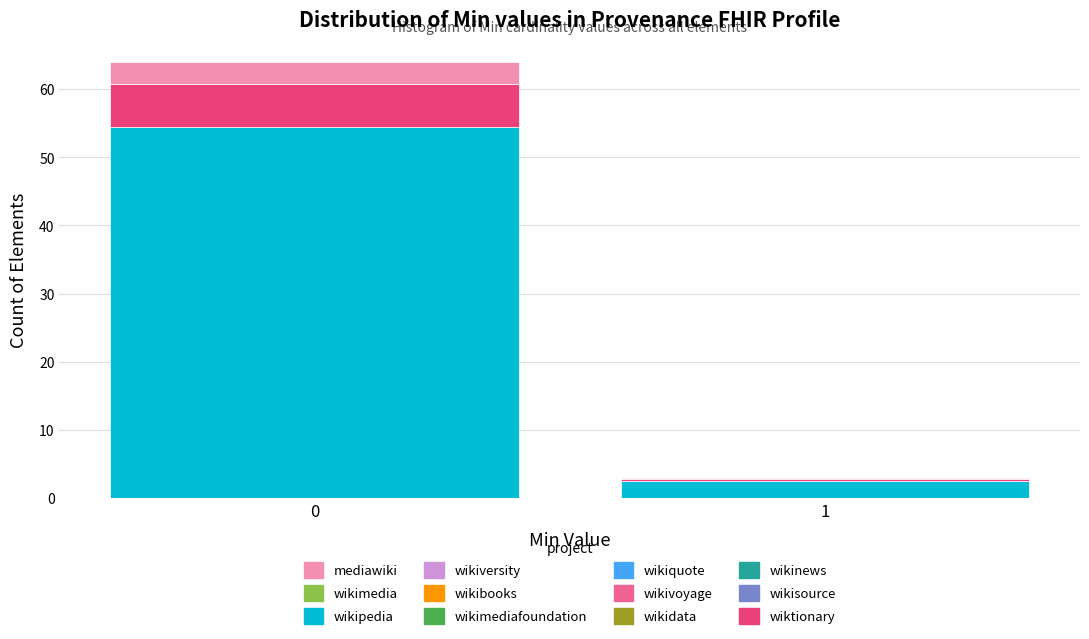

The value of wikipedia at 0 is 95.4. True or false?

False